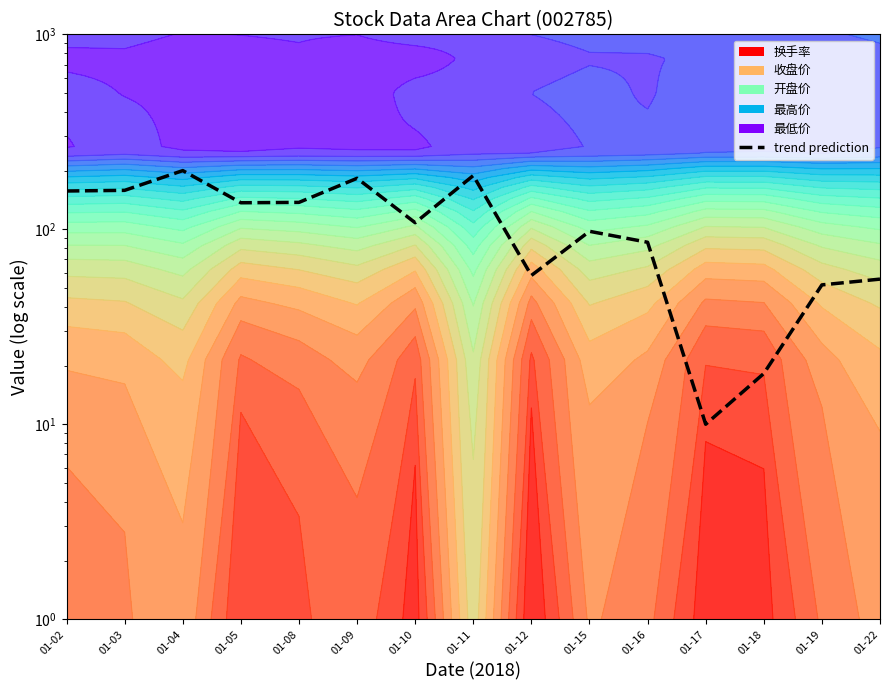

Read the value at 01-11.

188.6